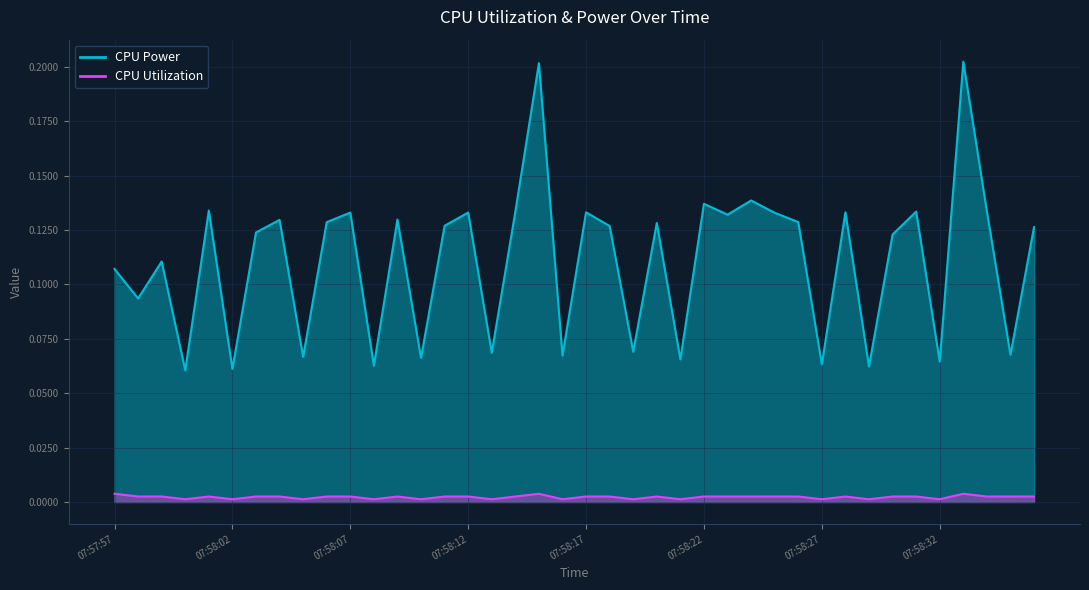

Does the chart display data point markers on the line(s)?

No